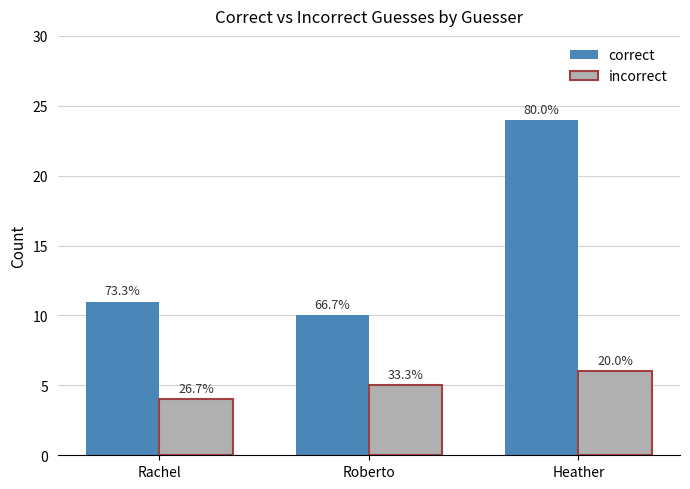

What position from the right is Heather?

1